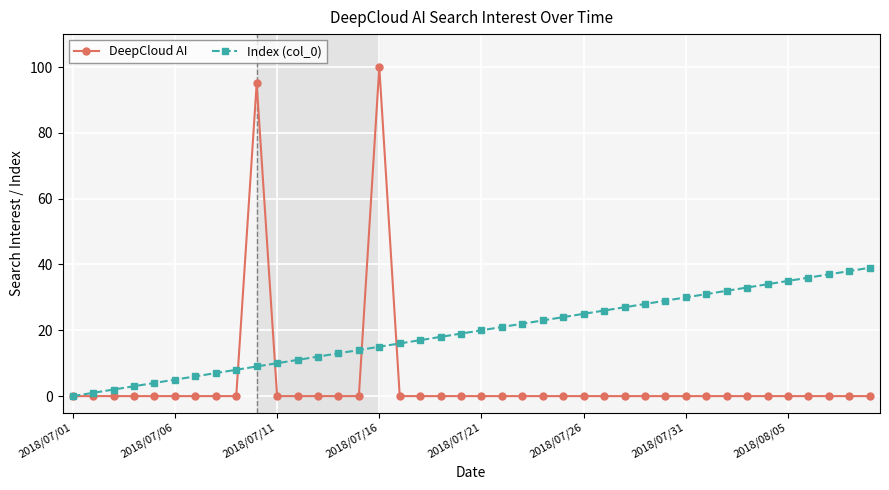

True or false: DeepCloud AI has more than 1 points higher than both neighbors.

True